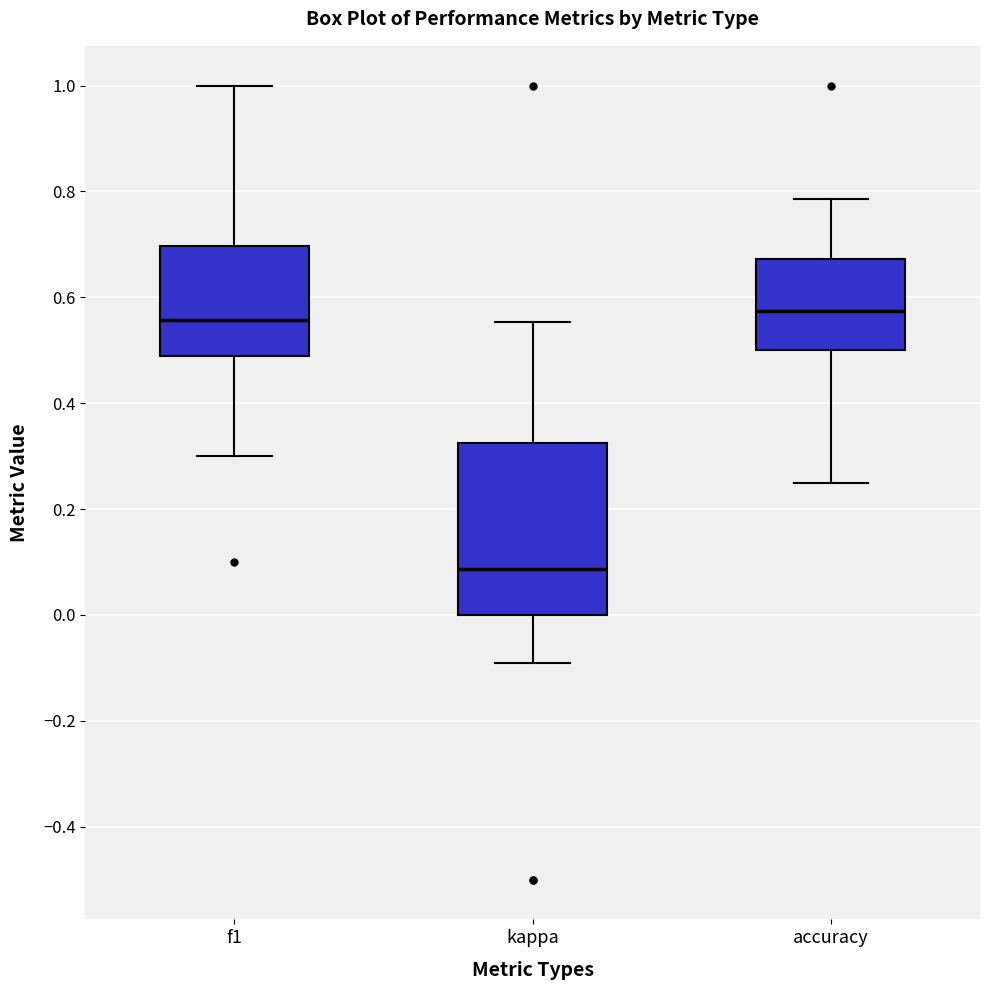

Which box has the lowest median line?

kappa